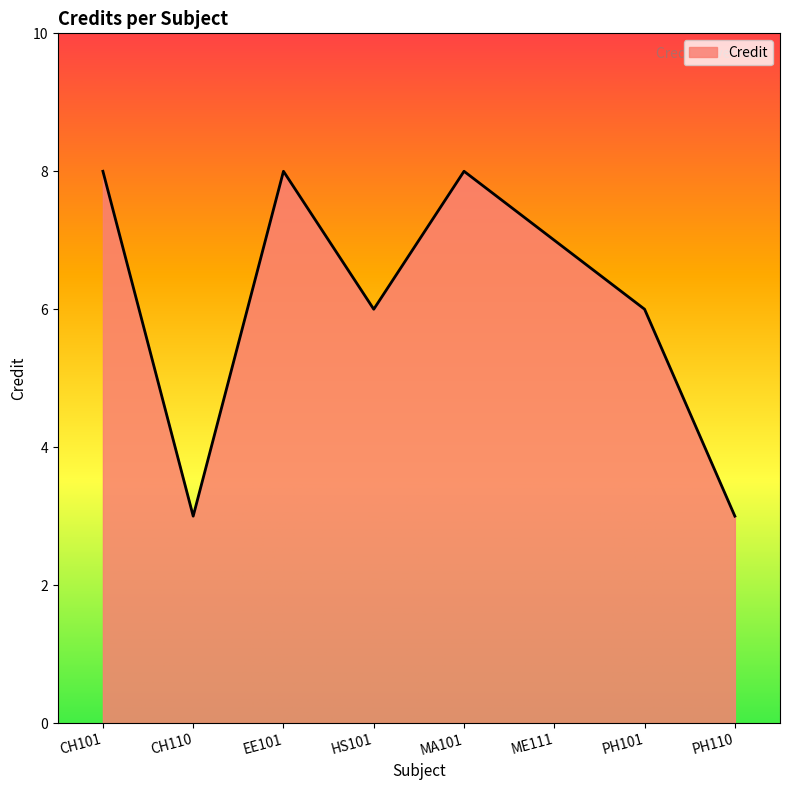

At which category does the data reach its first local valley?

CH110